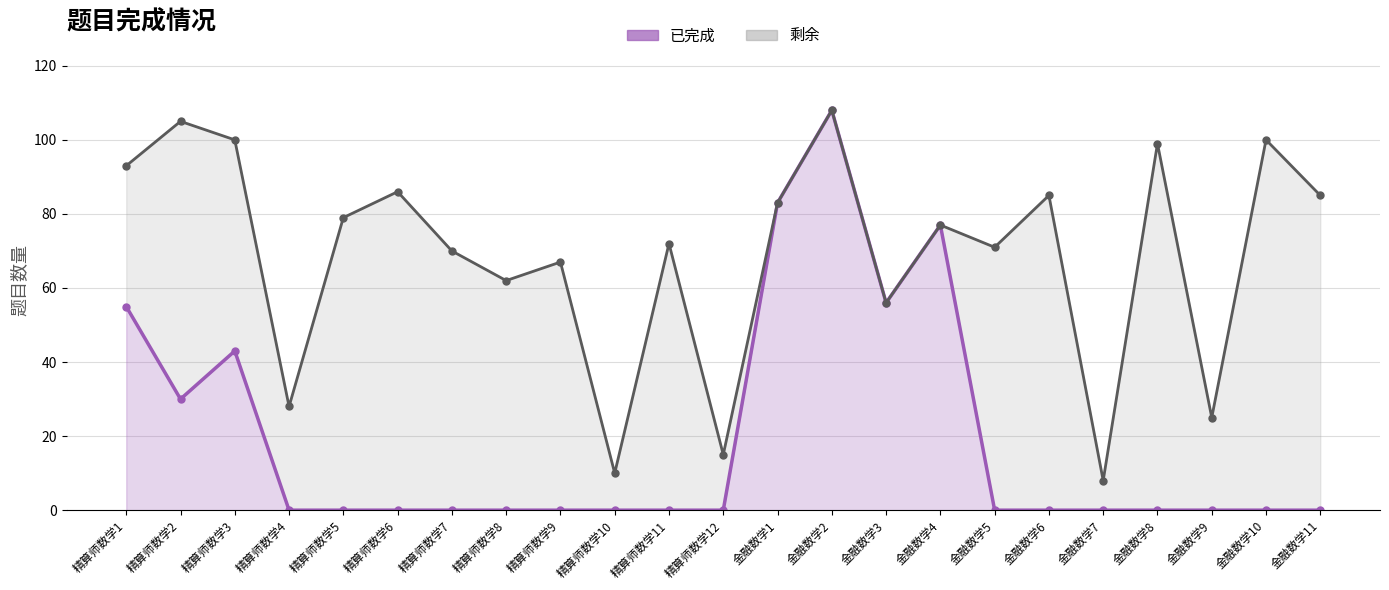

How many points are higher than both their immediate neighbors (excluding endpoints)?

3